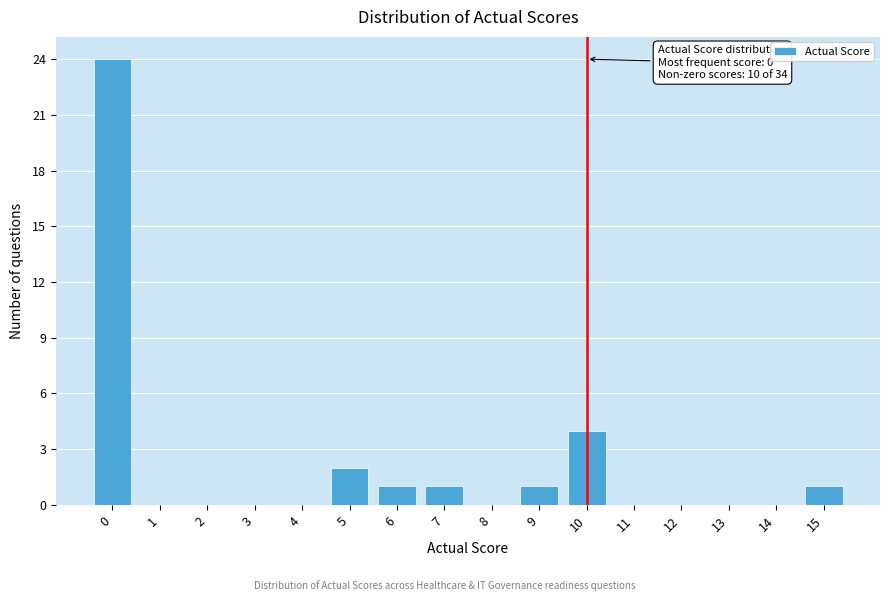

Which range on the x-axis has the tallest bar?

-0.5 to 0.5